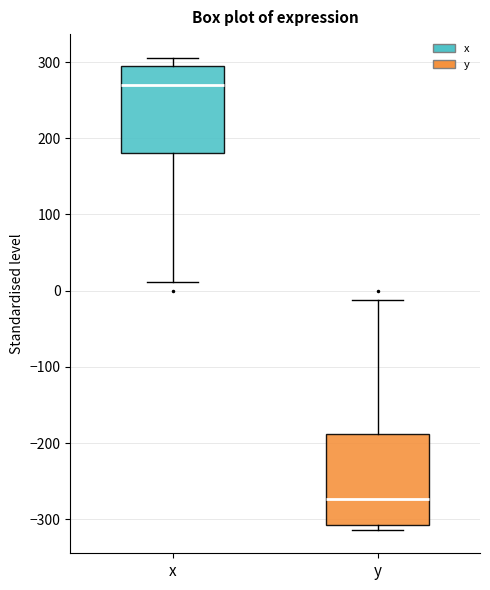

Where does the median line of the box for y sit on the y-axis? The values are not printed on the chart, so give them approximately, as read against the axis.

-270